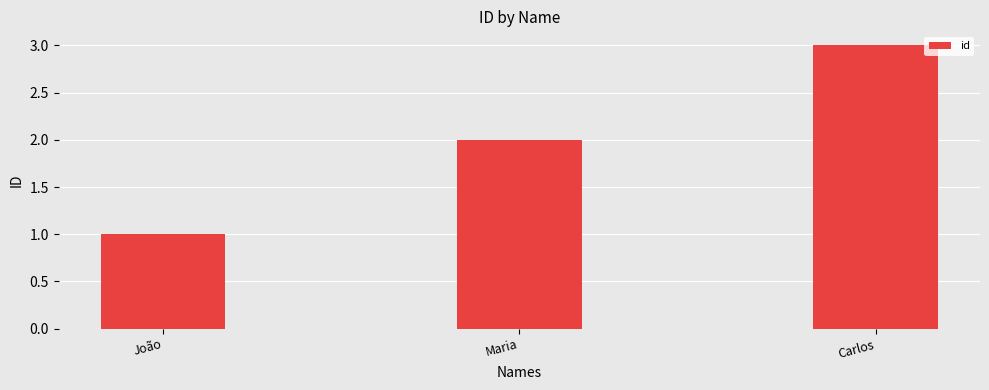

Reading left to right, transcribe all the data shown in this chart.

João=1	Maria=2	Carlos=3